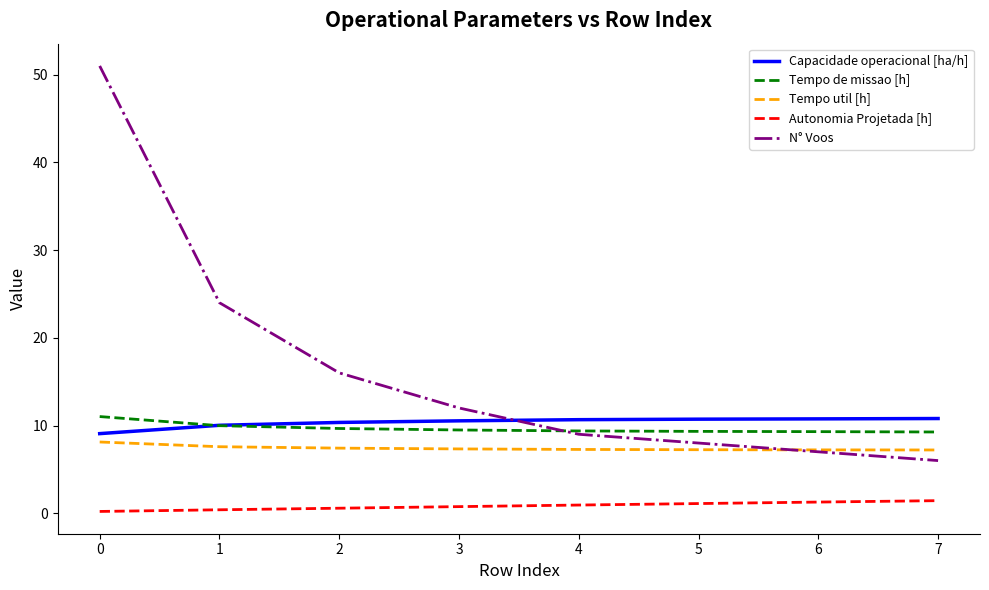

Which series changed the most between 1 and 2?

N° Voos